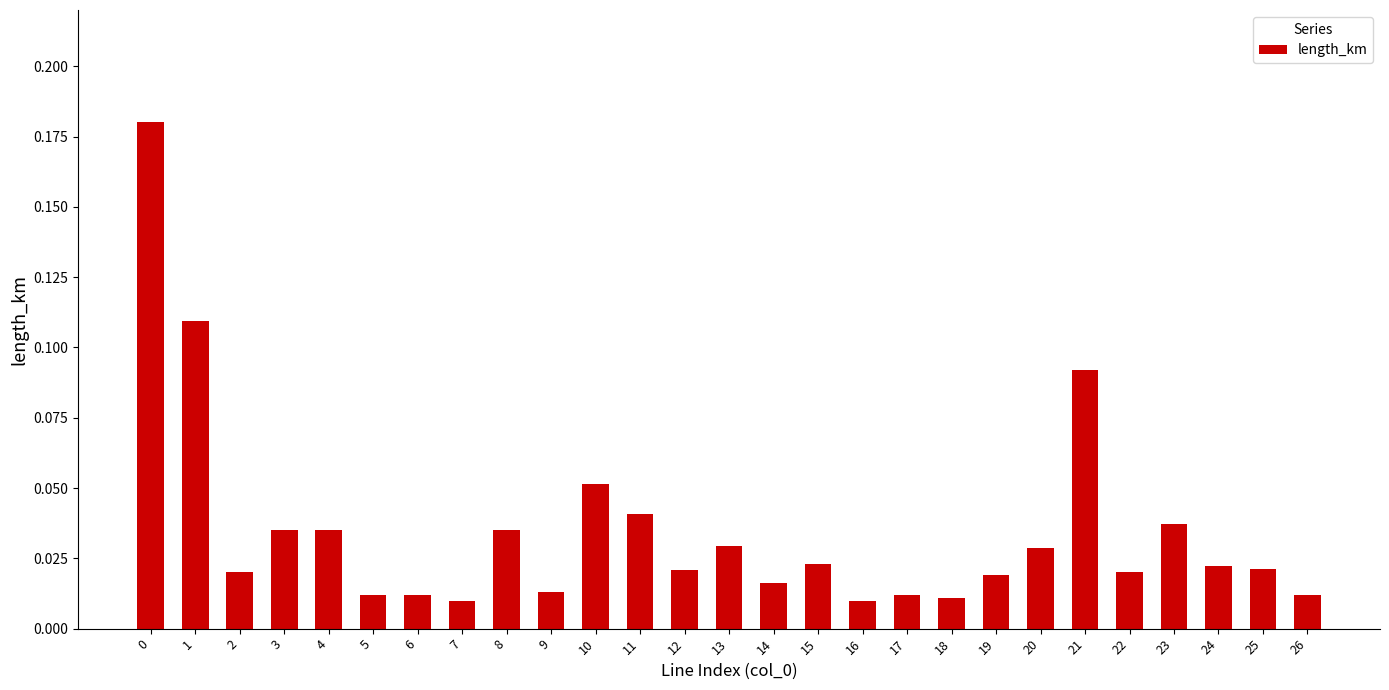

Between 3 and 11, which is larger?

11